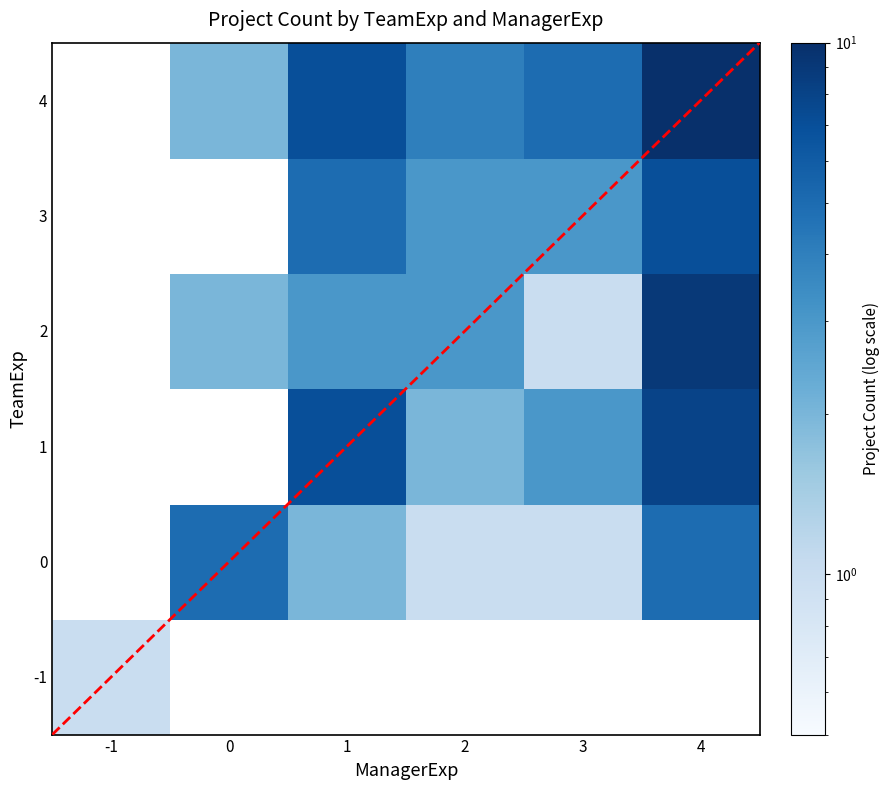

Between 3 and 2, which is larger?

2